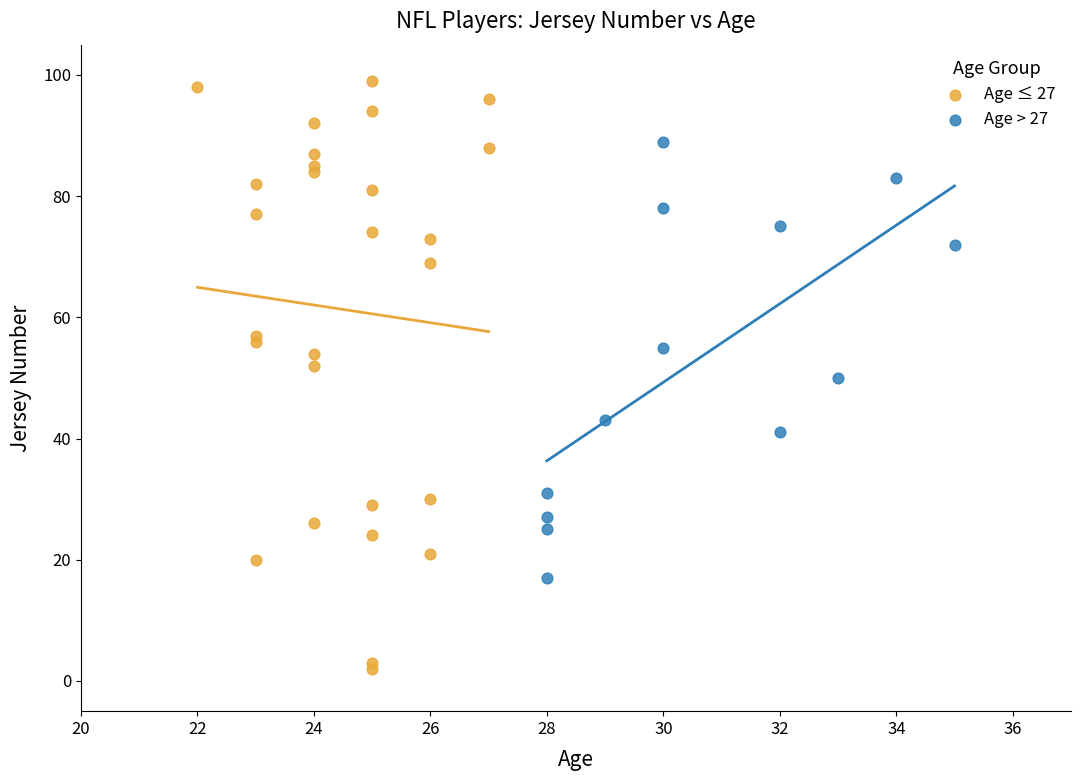

What are all the series names shown in the legend?

Age ≤ 27, Age > 27